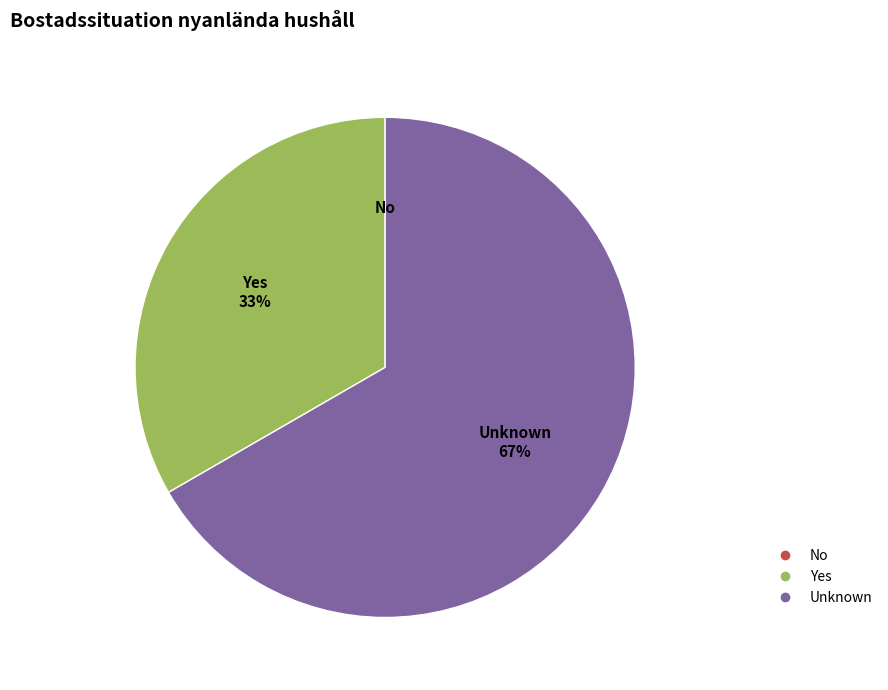

Does any single category account for the majority?

Yes